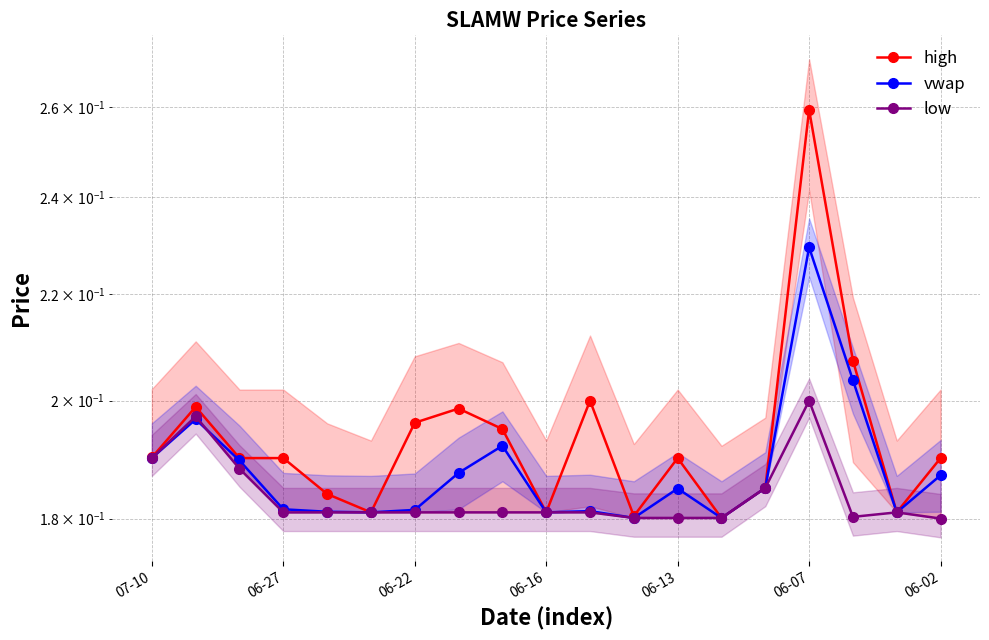

What is the average value of the high series?

0.2